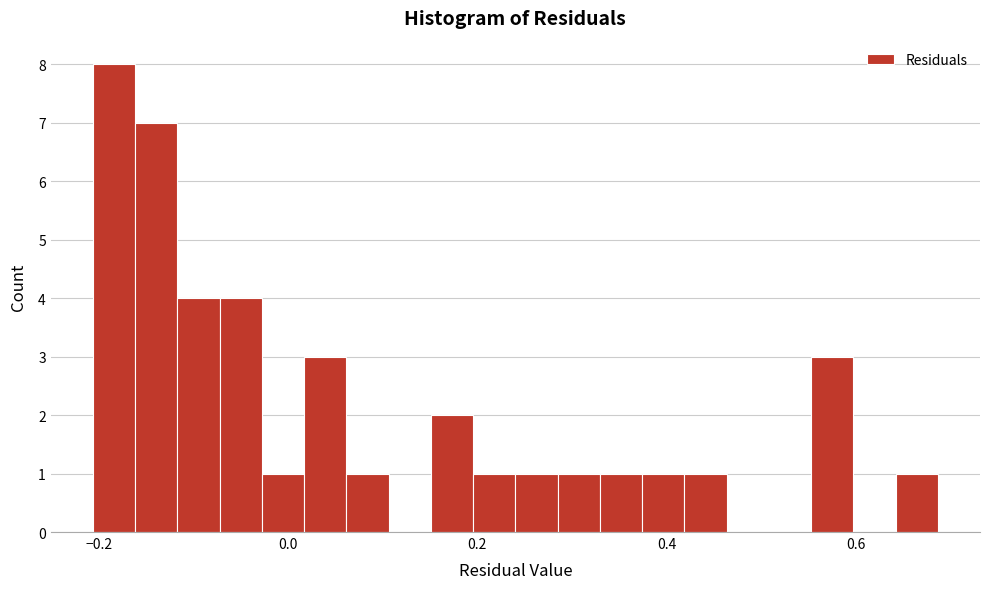

Read against the x-axis, roughly where is the centre of the tallest bar?

-0.18